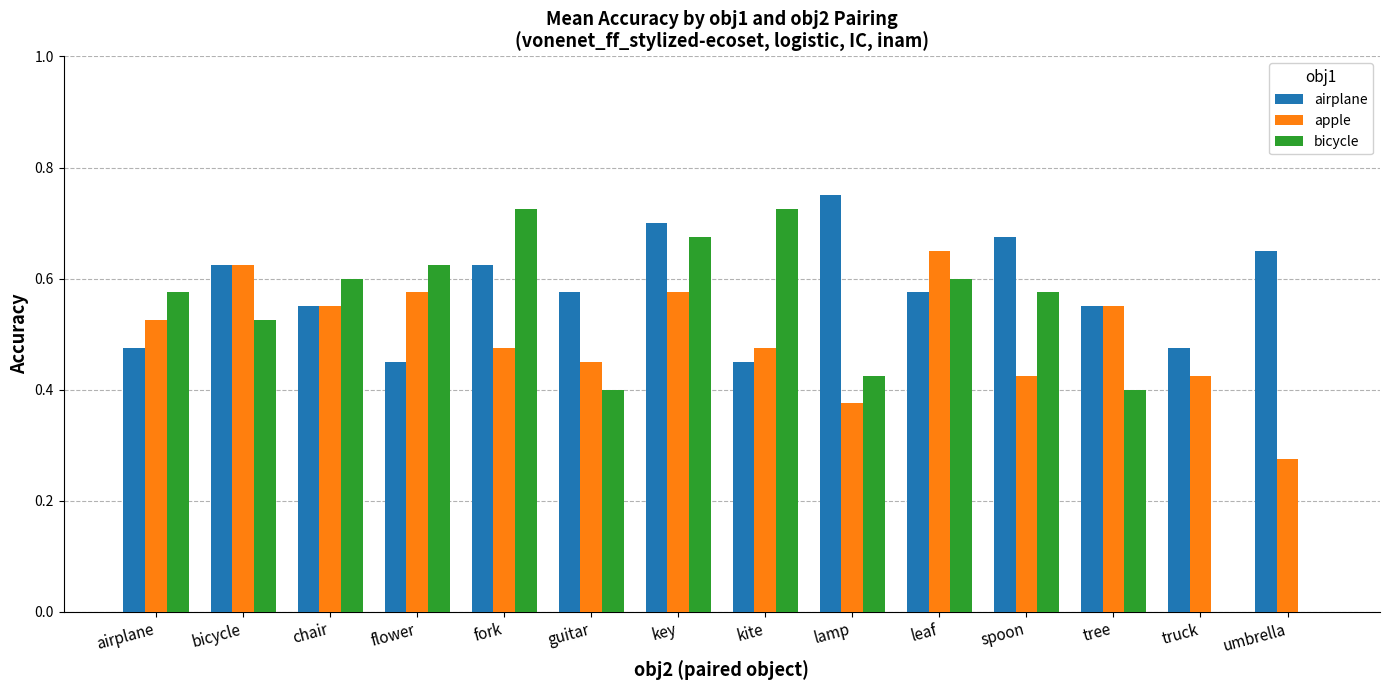

What is the total value across all series at lamp?

1.6